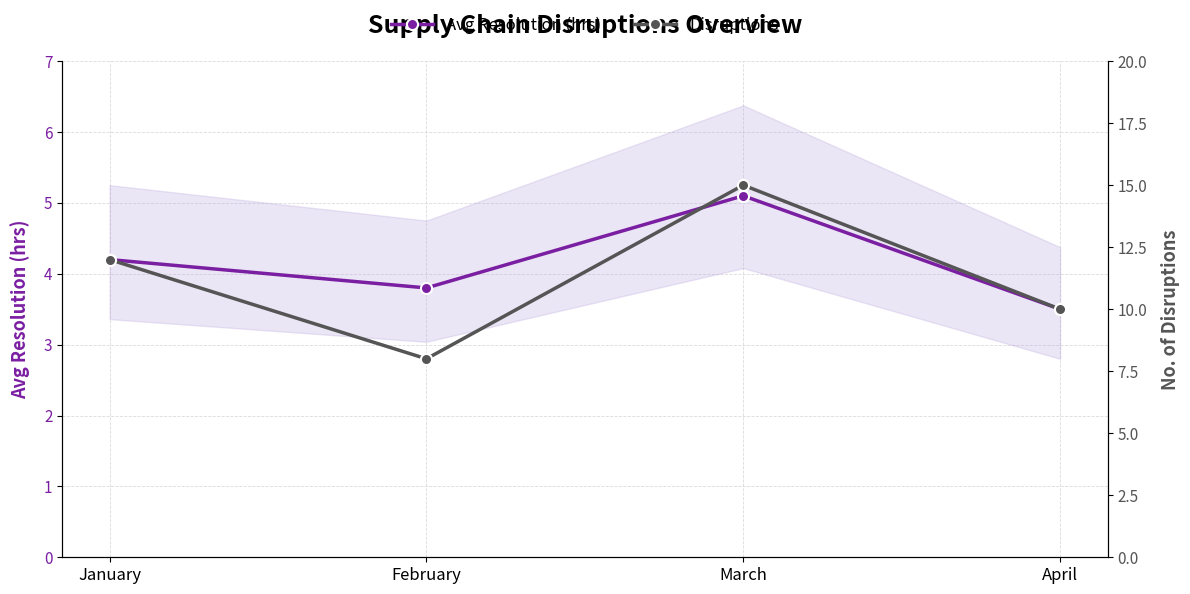

True or false: Avg Resolution (hrs) and Disruptions intersect in this chart.

False